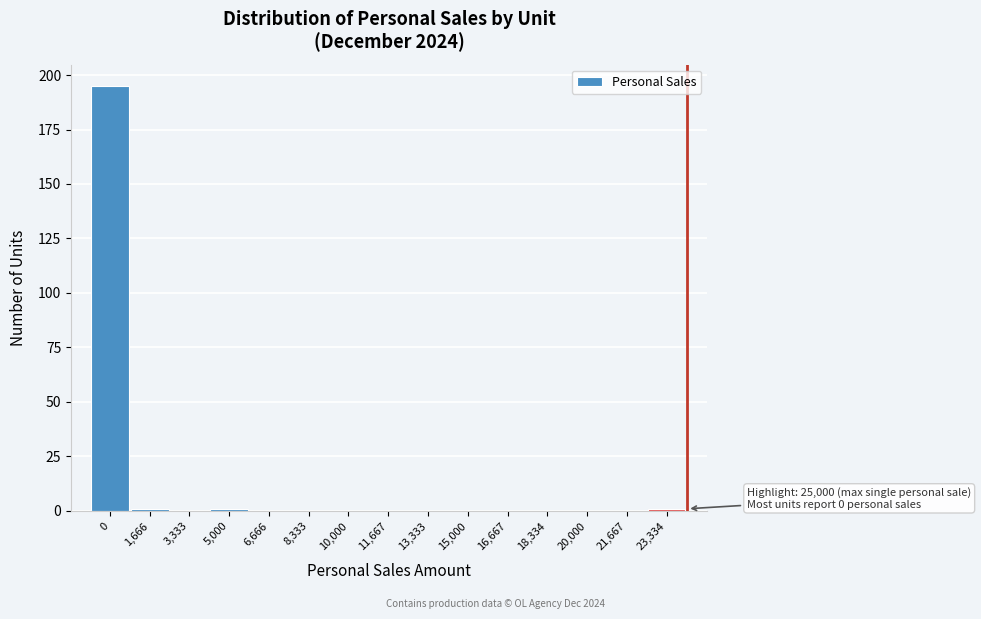

Reading left to right, transcribe all the data shown in this chart.

0=195	1,666=1	3,333=0	5,000=1	6,666=0	8,333=0	10,000=0	11,667=0	13,333=0	15,000=0	16,667=0	18,334=0	20,000=0	21,667=0	23,334=1